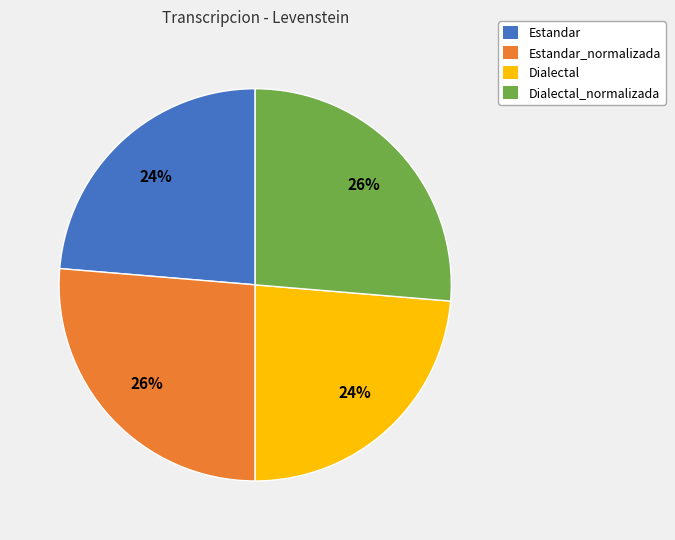

What percentage is the Dialectal slice, to the nearest percent?

24%